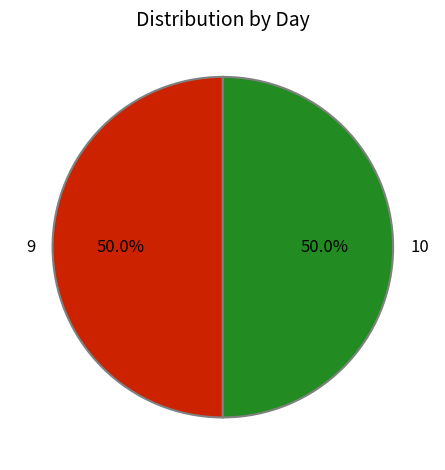

Approximately how many times larger is the value at 9 compared to 10?

1.0